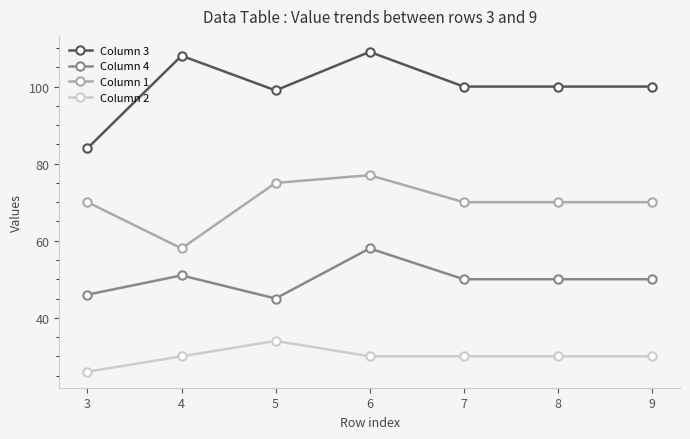

What is the difference between the Column 4 values at 4 and 9?

1